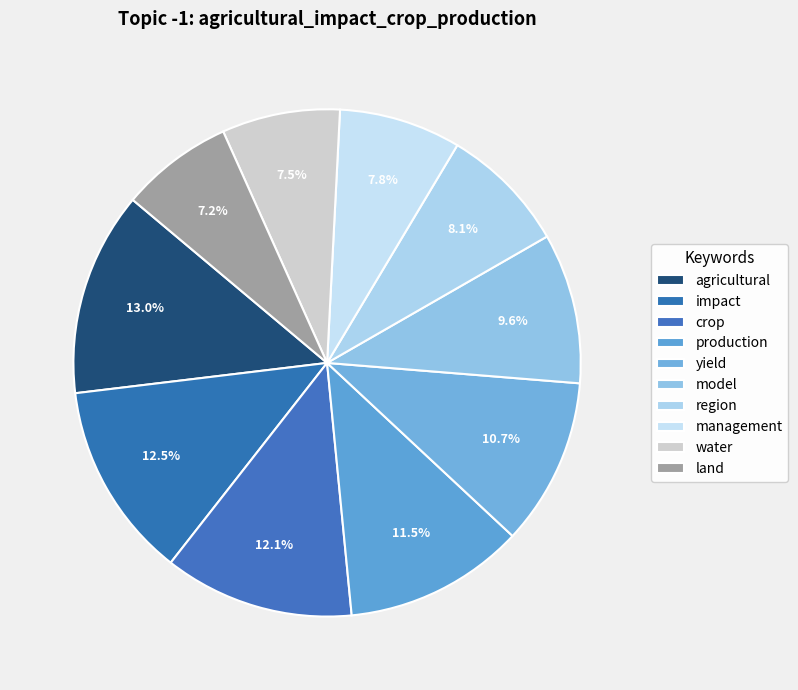

To the nearest percent, what is the combined percentage of model and yield?

20%